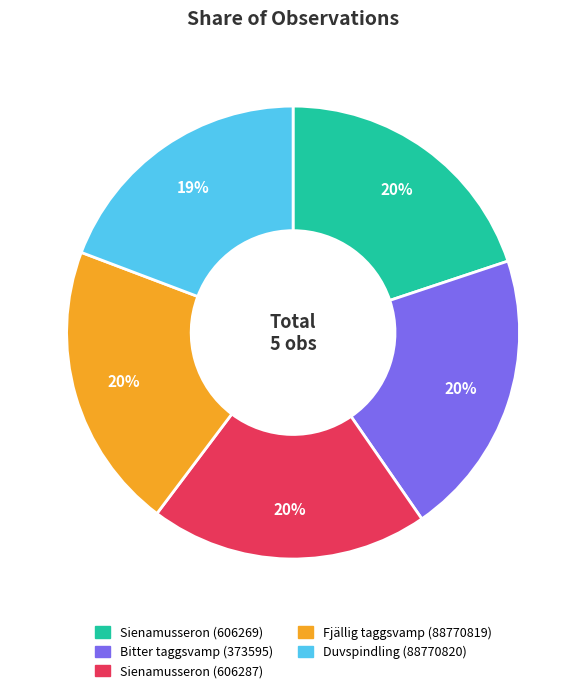

Is there any slice that represents more than half of the pie?

No